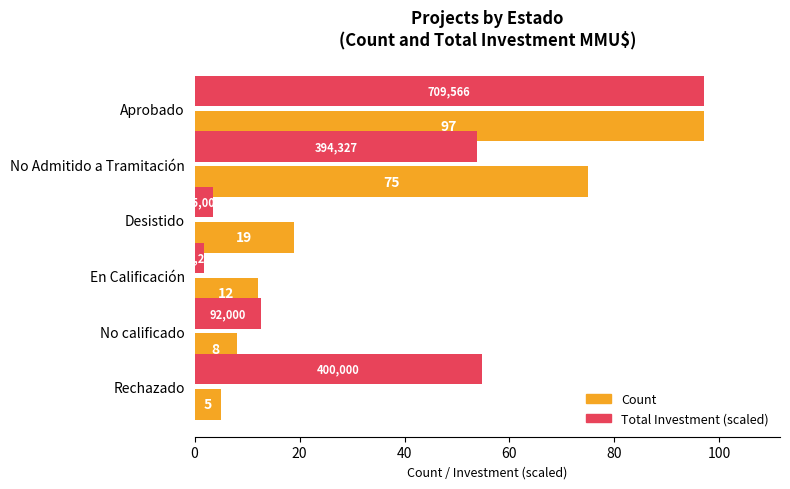

What is the highest value of the Total Investment (scaled) series?

97.0